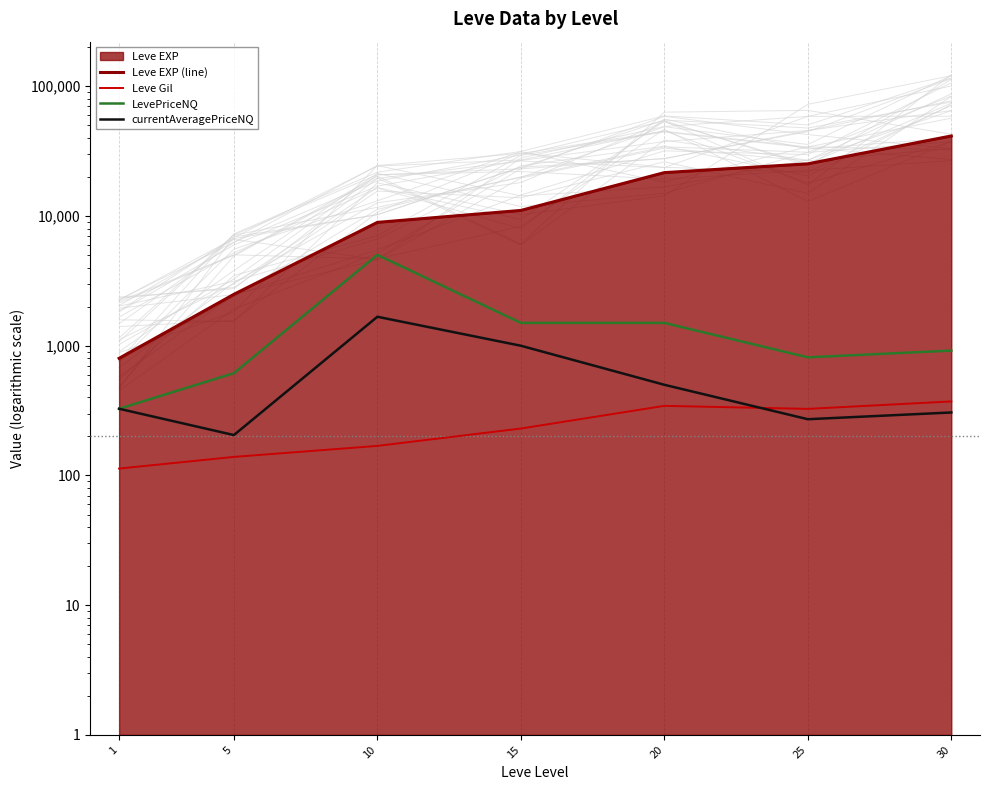

Reading left to right, list all the values displayed in this chart.

Leve EXP (line): 800.0	2490.0	8930.0	11040.0	21600.0	25250.0	41410.0
Leve Gil: 113.0	139.0	169.0	230.0	344.0	326.0	372.0
LevePriceNQ: 326.7	614.5	5016.8	1500.0	1500.0	814.0	917.4
currentAveragePriceNQ: 326.7	204.8	1672.3	1000.0	500.0	271.3	305.8